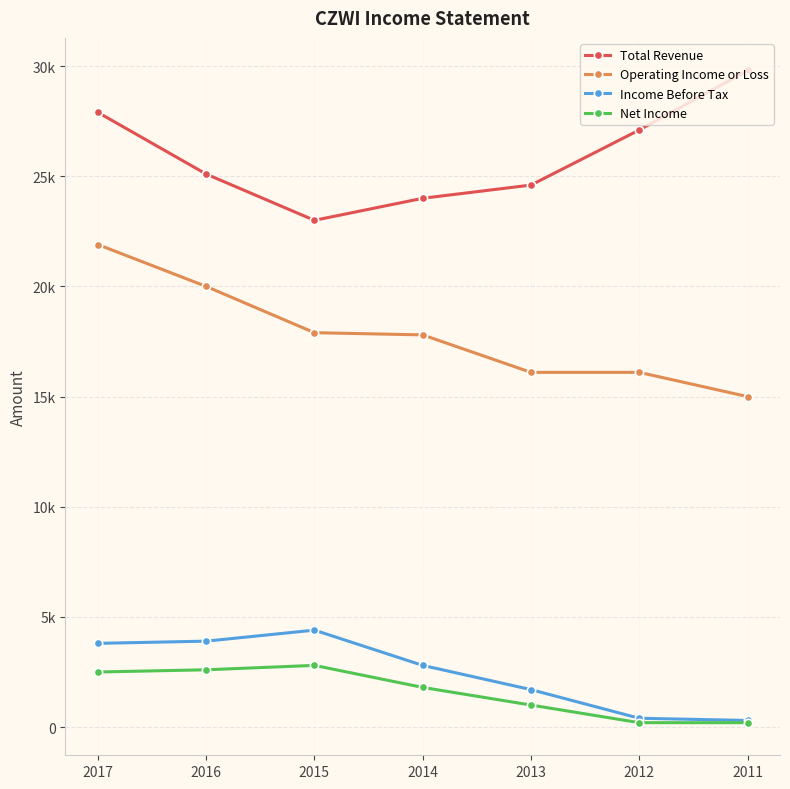

Where does the Net Income series first go above 1800?

2017